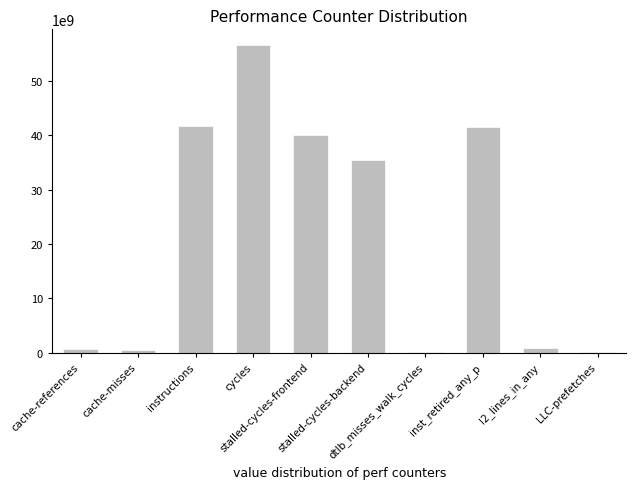

What is the sum of all values?

218037975933